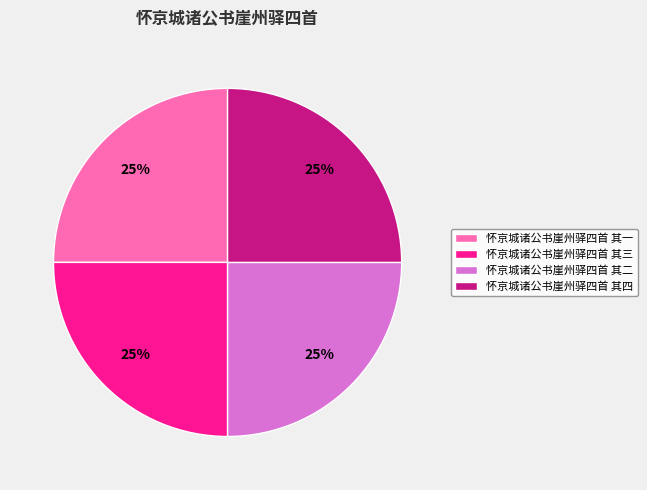

To the nearest percent, what is the combined percentage of 怀京城诸公书崖州驿四首 其一 and 怀京城诸公书崖州驿四首 其四?

50%